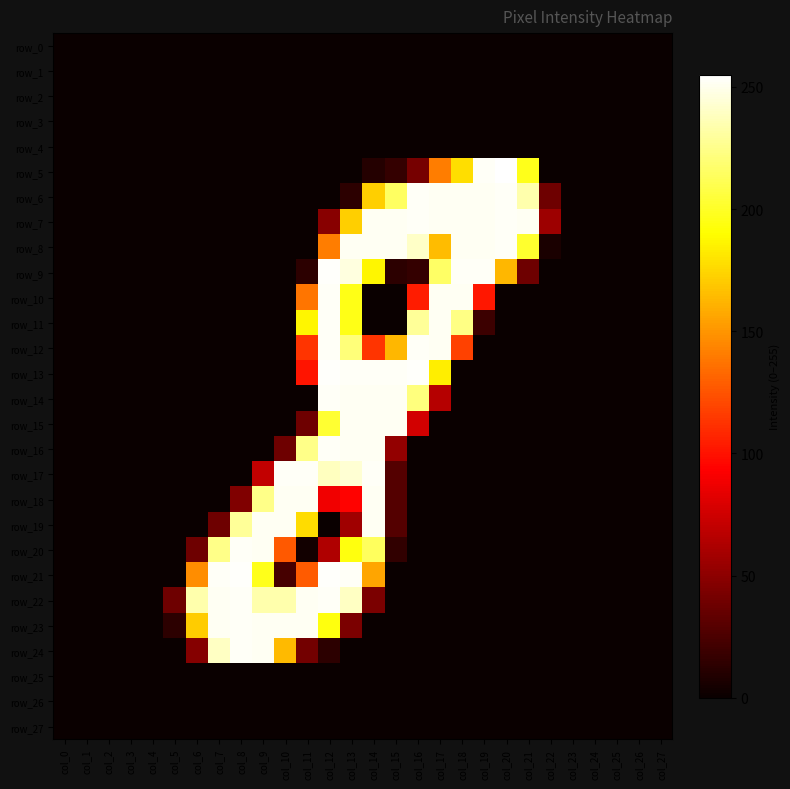

What is the sum of all row_16 values?

1072